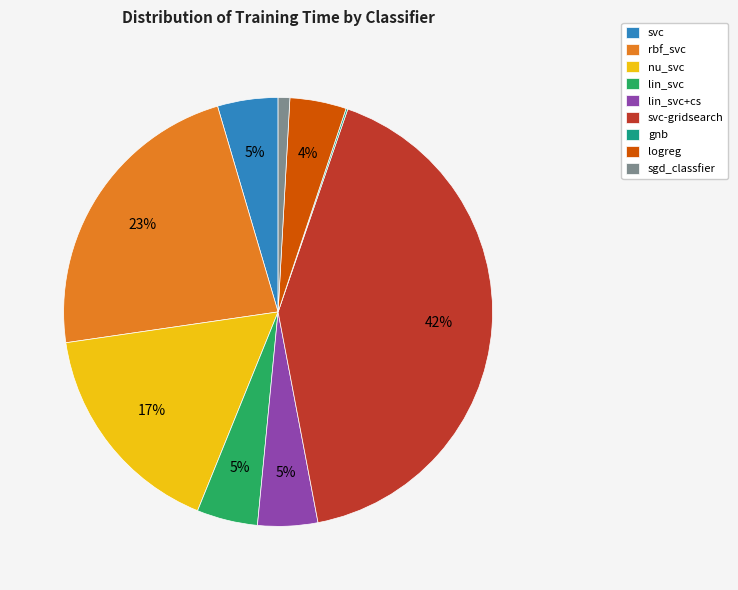

What is the ratio of the value at logreg to the value at svc-gridsearch?

0.1